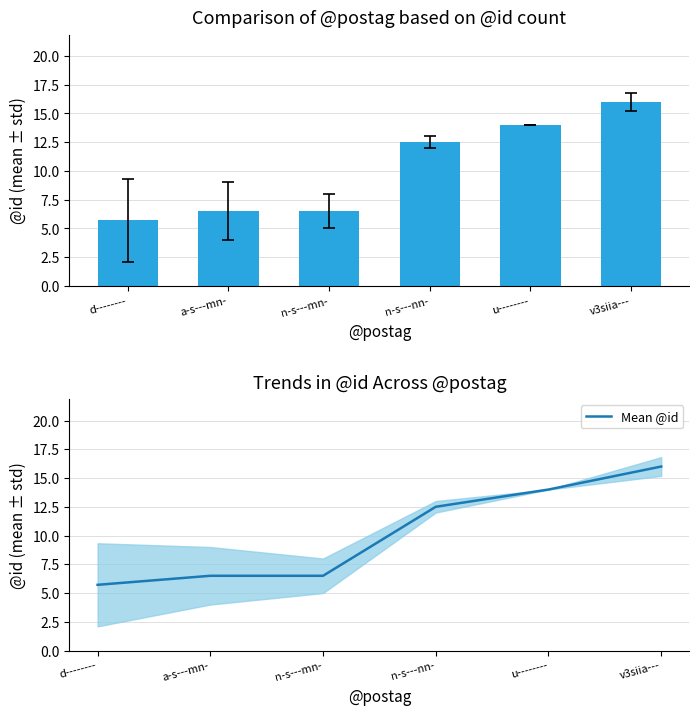

What is the difference between the second highest and second lowest values?

7.5